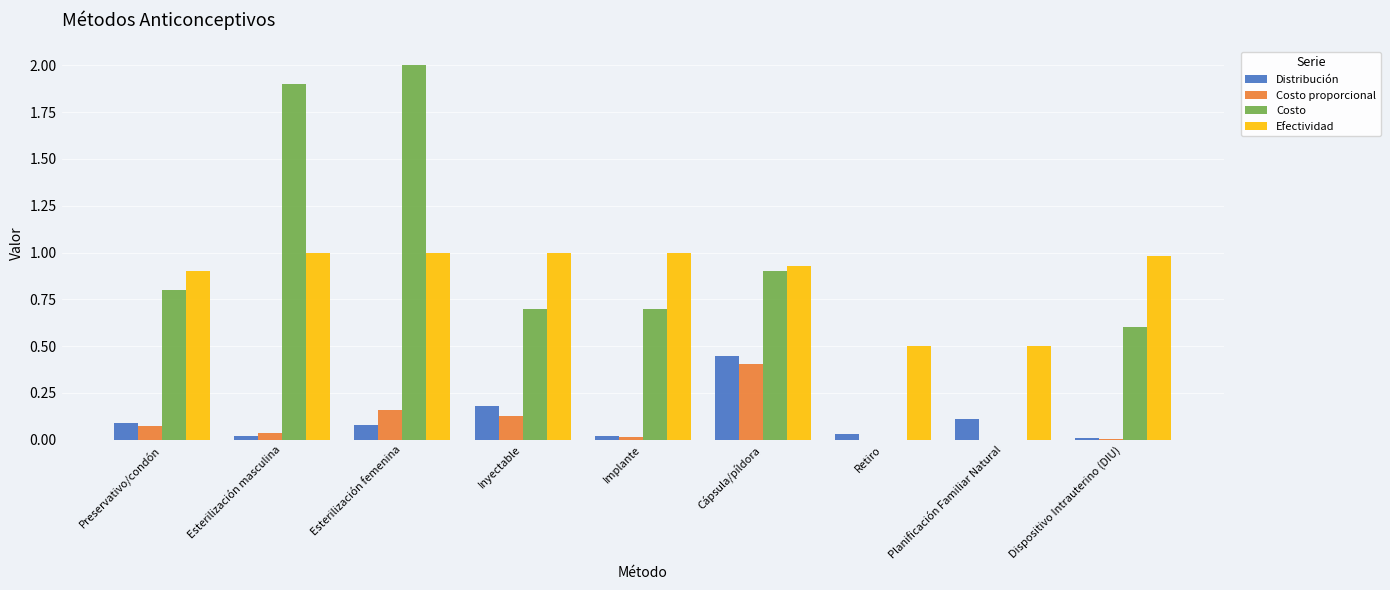

What is the sum of the Costo values at Planificación Familiar Natural and Preservativo/condón?

0.8